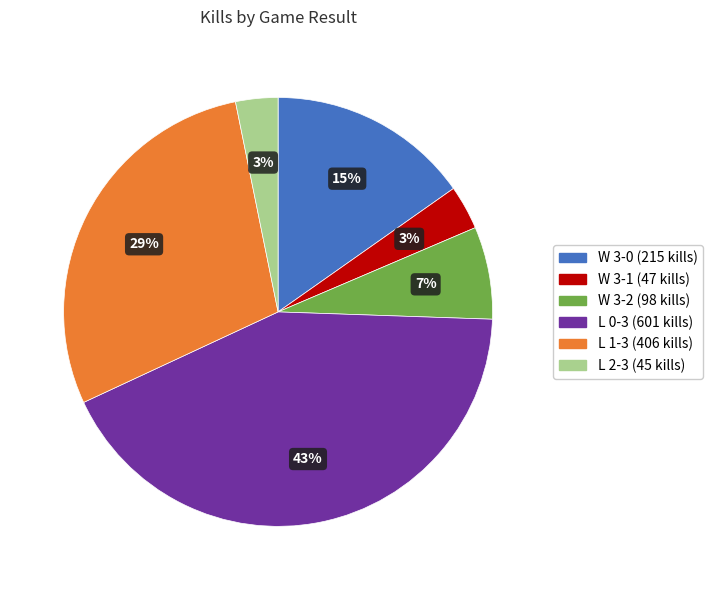

To the nearest percent, what is the average slice percentage?

17%